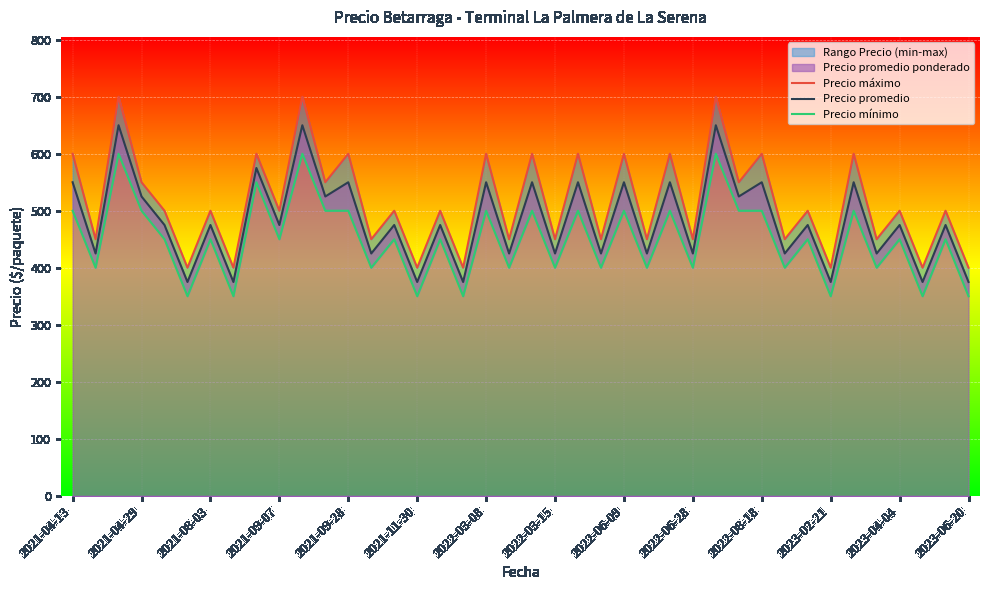

What is the highest value of the Precio promedio series?

650